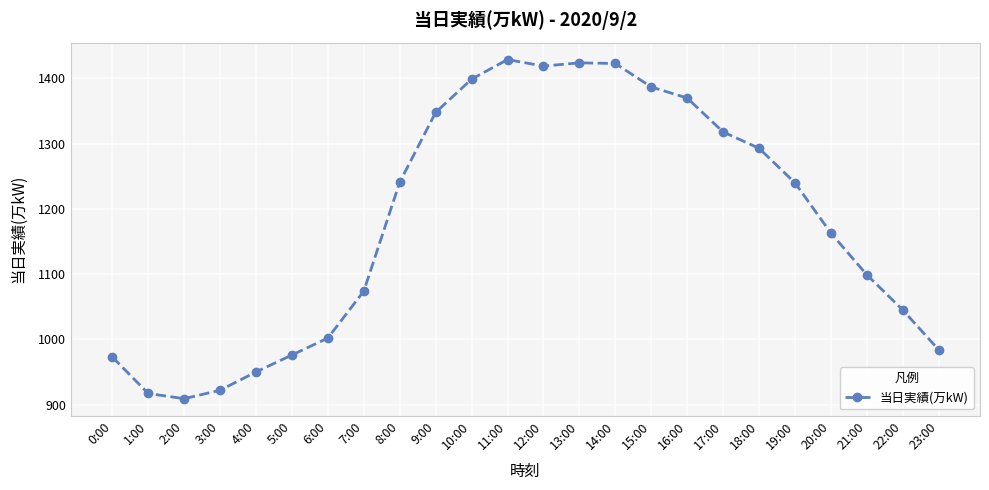

True or false: the data has more than 2 interior local peaks.

False